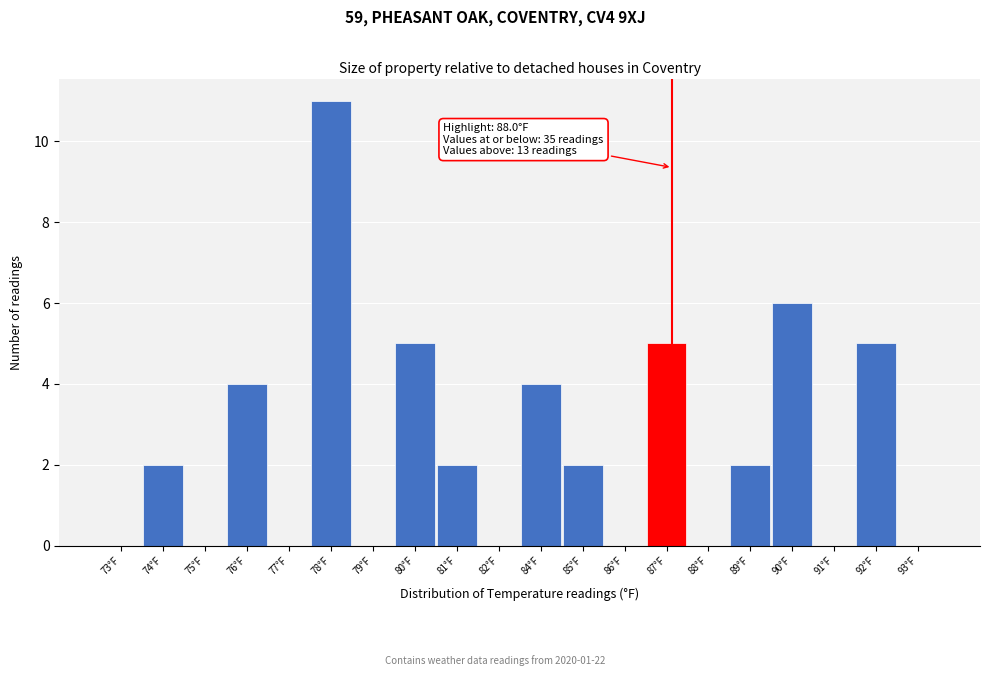

Reading left to right, what are all the values shown in this chart?

73°F=0	74°F=2	75°F=0	76°F=4	77°F=0	78°F=11	79°F=0	80°F=5	81°F=2	82°F=0	84°F=4	85°F=2	86°F=0	87°F=5	88°F=0	89°F=2	90°F=6	91°F=0	92°F=5	93°F=0